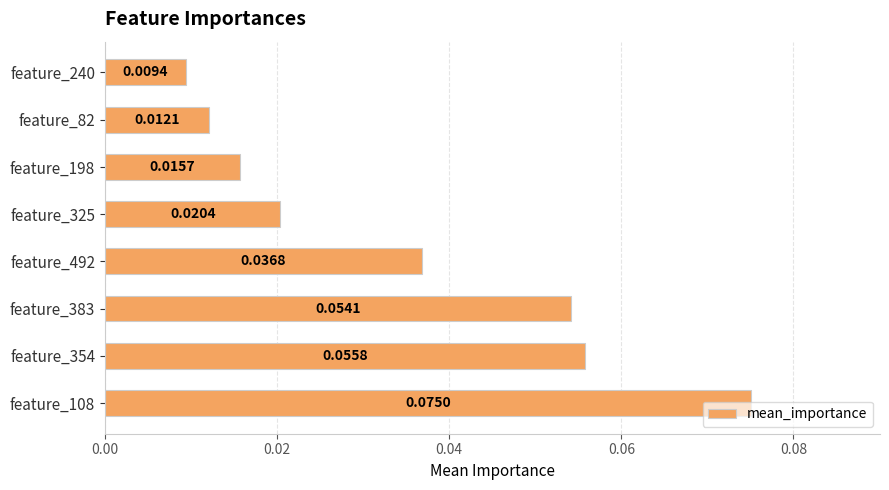

Rank the categories by value from lowest to highest.

feature_240, feature_82, feature_198, feature_325, feature_492, feature_383, feature_354, feature_108